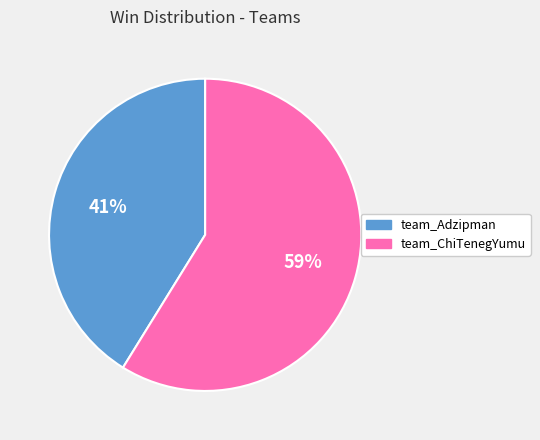

The team_ChiTenegYumu slice represents 59% of the pie. True or false?

True